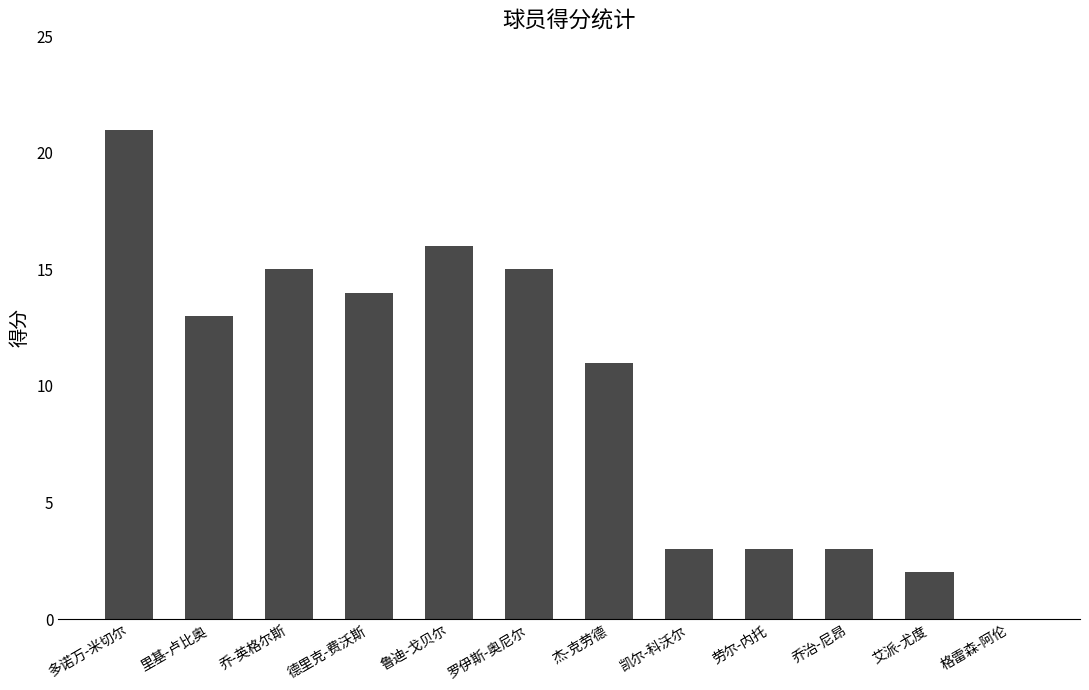

How many data points does each series have?

12